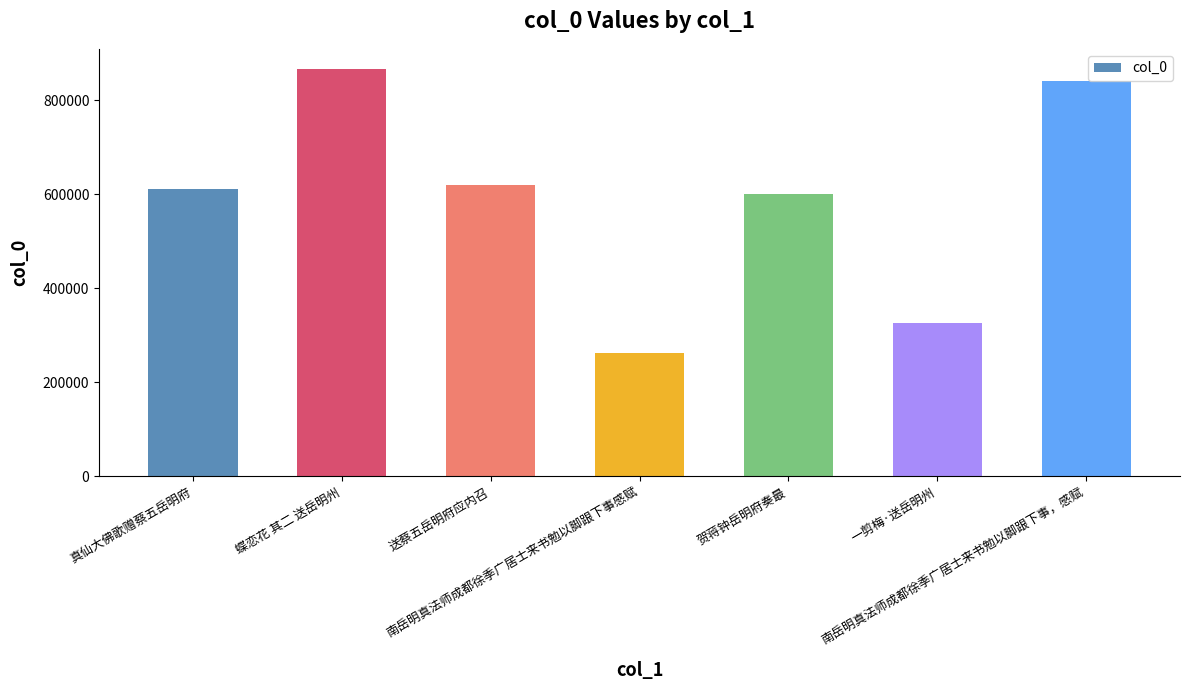

Reading left to right, extract all data points from this chart.

真仙大佛歌赠蔡五岳明府=610069	蝶恋花 其二 送岳明州=865837	送蔡五岳明府应内召=618779	南岳明真法师成都徐季广居士来书勉以脚跟下事感赋=262982	贺蒋钟岳明府奏最=600222	一剪梅·送岳明州=324741	南岳明真法师成都徐季广居士来书勉以脚跟下事，感赋=840044